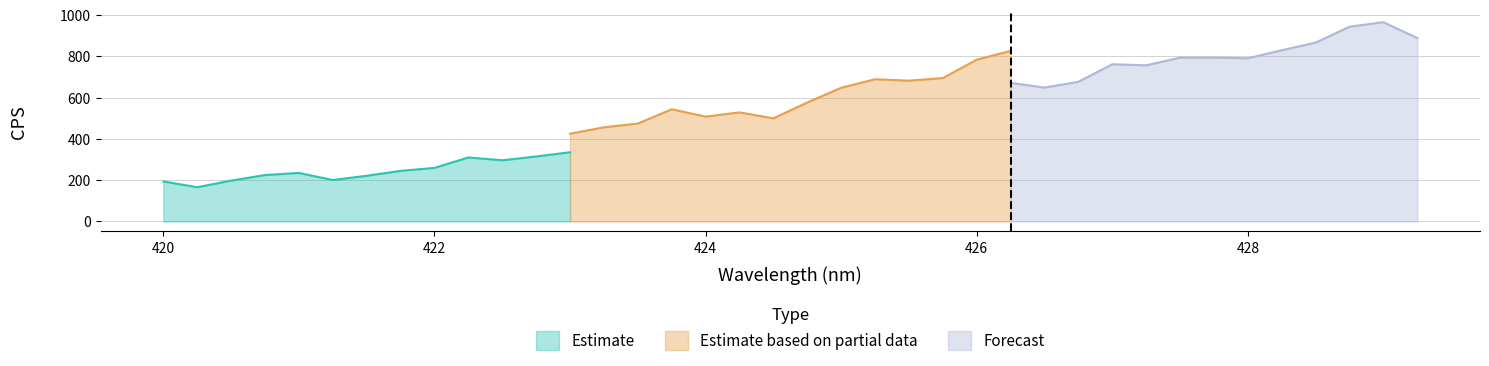

The value of Estimate at 420 is 266.0. True or false?

False